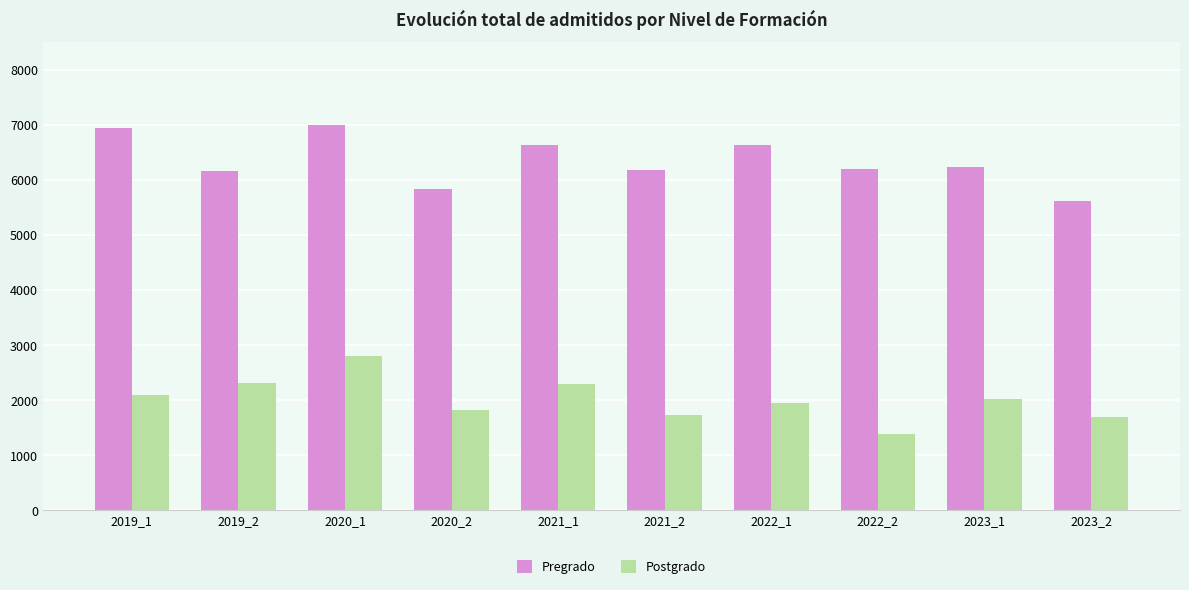

What are all the series names shown in the legend?

Pregrado, Postgrado